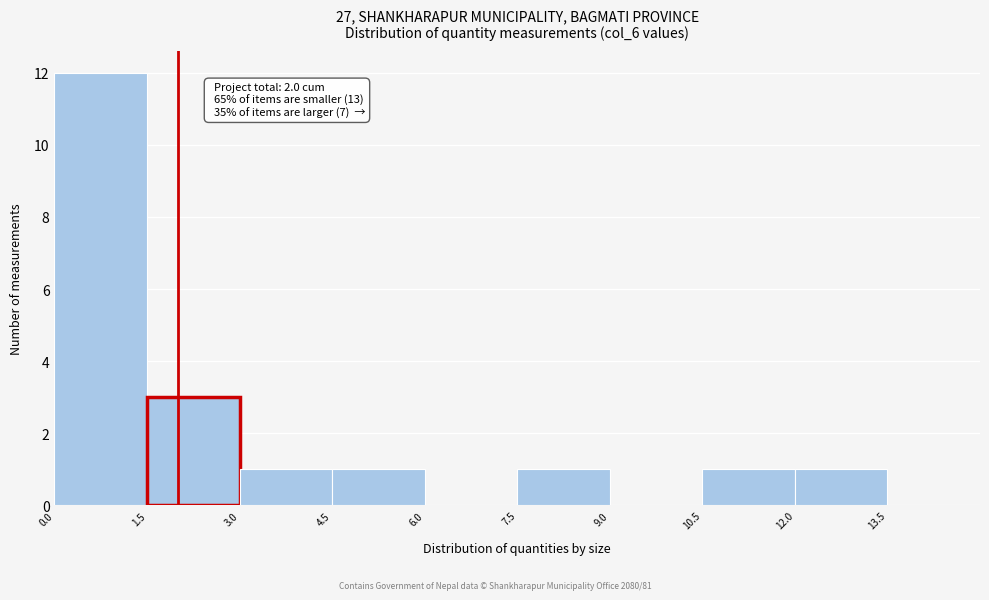

Over which range of the x-axis is the bar tallest?

0.0 to 1.5